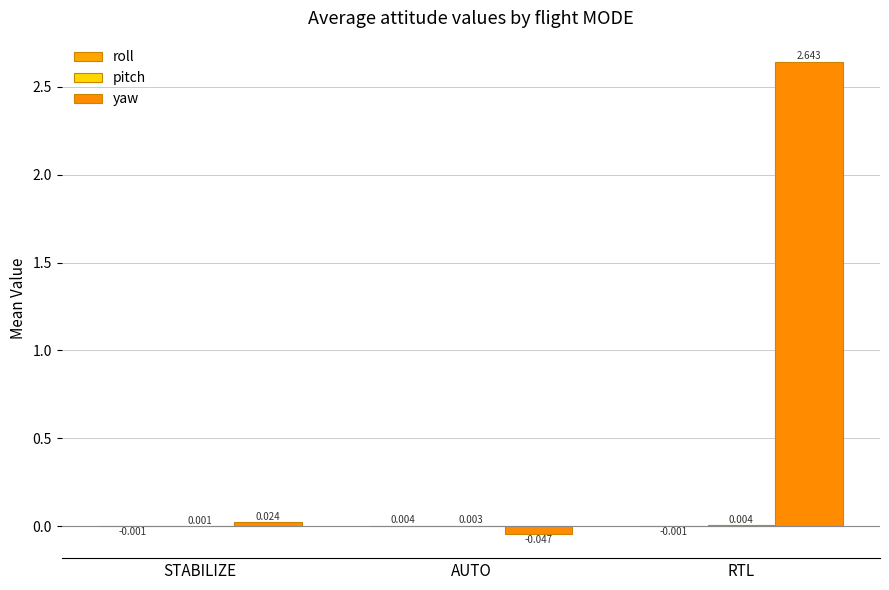

True or false: yaw has a value of 3.7 at RTL.

False